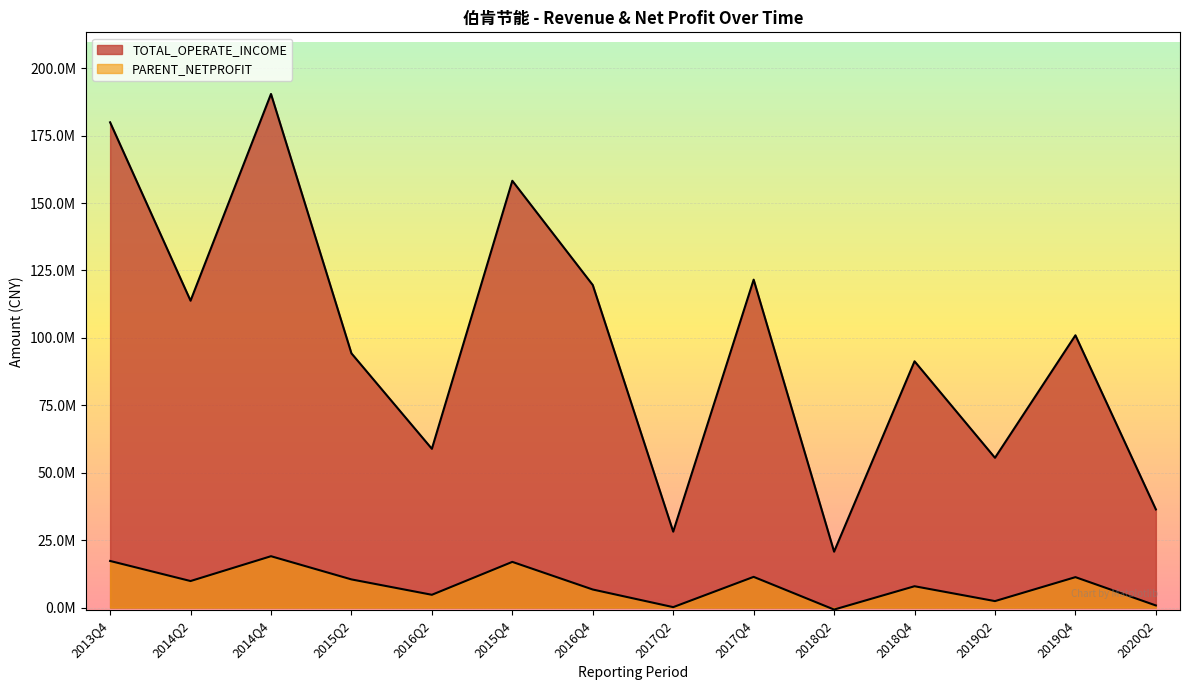

Reading left to right, list all the values displayed in this chart.

TOTAL_OPERATE_INCOME: 2020Q2=36381518.8	2019Q4=100954199.1	2019Q2=55525893.0	2018Q4=91315820.4	2018Q2=20719892.9	2017Q4=121583184.3	2017Q2=28146482.8	2016Q4=119593004.5	2015Q4=158252249.6	2016Q2=58859758.3	2015Q2=94262644.9	2014Q4=190441306.0	2014Q2=113777089.3	2013Q4=179931639.3
PARENT_NETPROFIT: 2020Q2=774124.8	2019Q4=11272761.1	2019Q2=2387299.7	2018Q4=7901317.0	2018Q2=-748727.4	2017Q4=11377188.6	2017Q2=151804.2	2016Q4=6688940.4	2015Q4=16932341.5	2016Q2=4731033.1	2015Q2=10435023.5	2014Q4=19034500.3	2014Q2=9829494.9	2013Q4=17275095.8